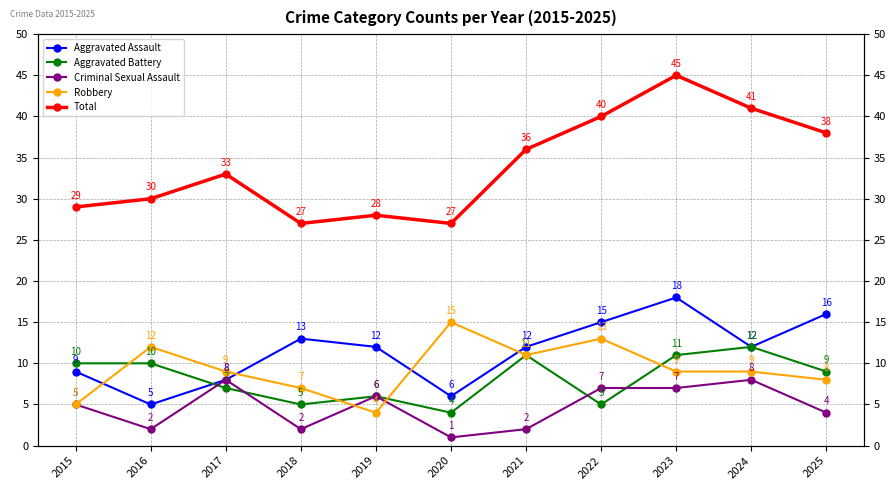

What is the minimum value shown in the chart?

1